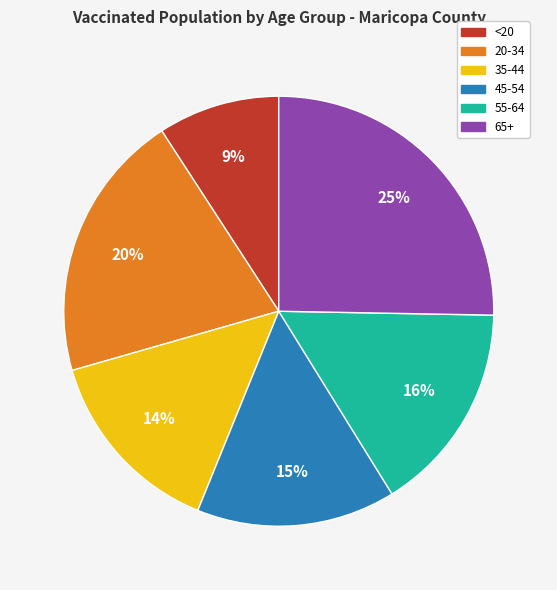

How many slices are in this pie chart?

6